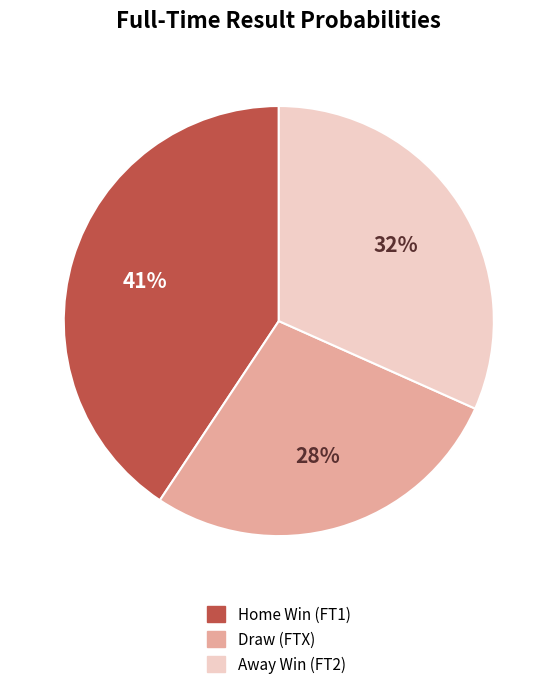

What percentage is the Draw (FTX) slice, to the nearest percent?

28%